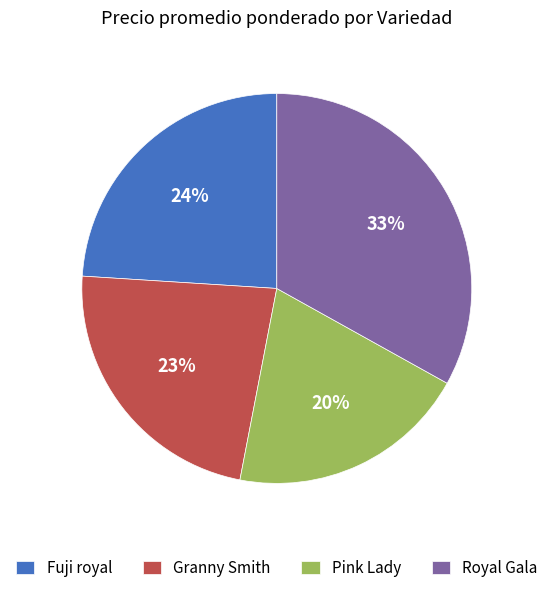

To the nearest percent, what is the average slice percentage?

25%